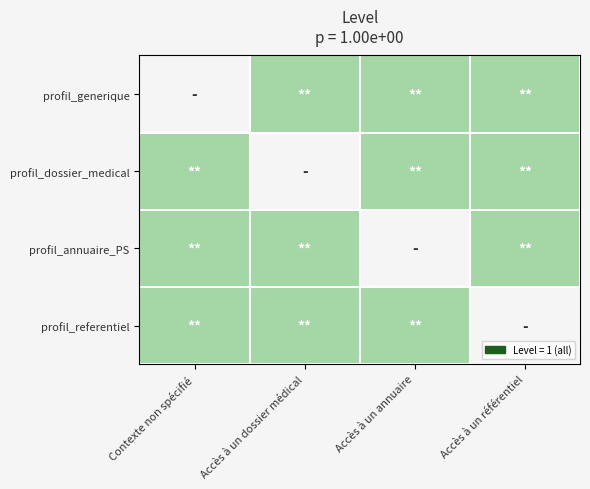

The profil_annuaire_PS series shows 1.0 at Accès à un dossier médical. True or false?

True